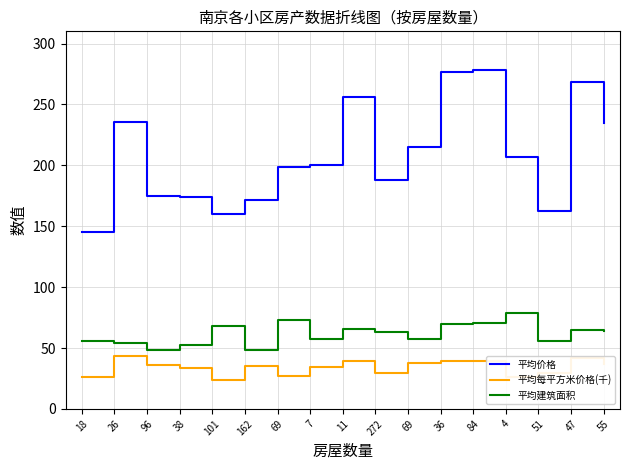

Reading right to left, extract all data points from this chart.

平均价格: 235.1	268.6	162.7	206.8	278.4	276.7	215.0	188.1	256.0	200.6	198.8	171.2	160.1	174.2	175.2	235.5	145.3
平均每平方米价格(千): 36.8	41.5	29.3	26.3	39.7	39.5	37.4	29.9	39.1	34.8	27.2	35.2	23.5	33.2	36.2	43.2	26.1
平均建筑面积: 63.9	64.8	55.5	78.7	70.2	70.0	57.4	62.8	65.4	57.6	73.1	48.6	68.2	52.4	48.4	54.5	55.6